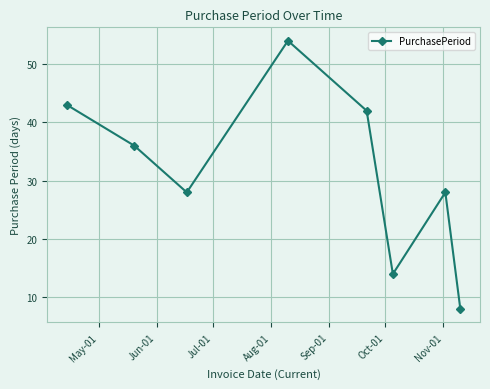

What is the difference between the second highest and minimum values?

35